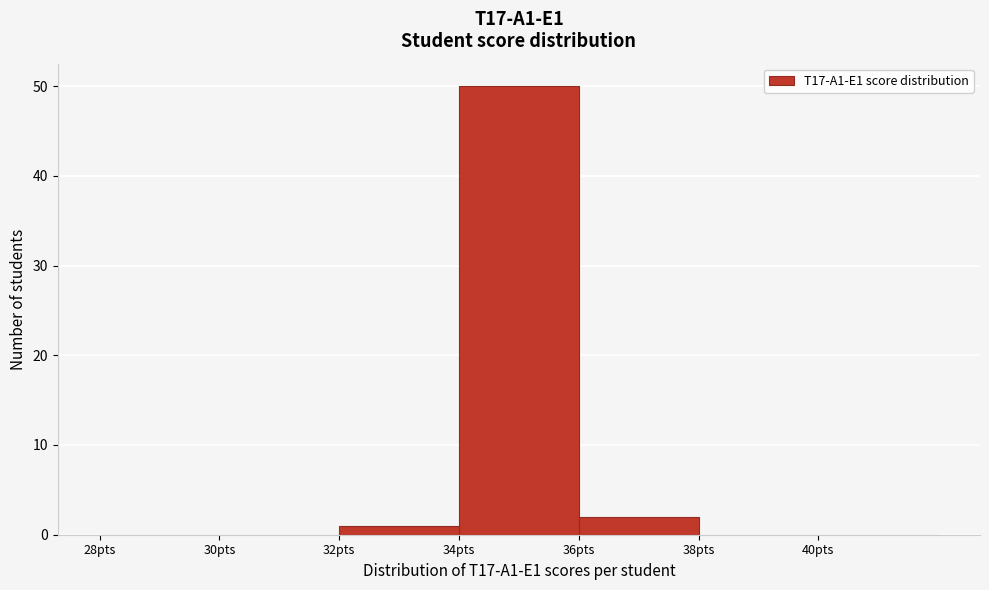

How tall is the bar that spans 34 to 36 on the x-axis? The values are not printed on the chart, so give them approximately, as read against the axis.

50